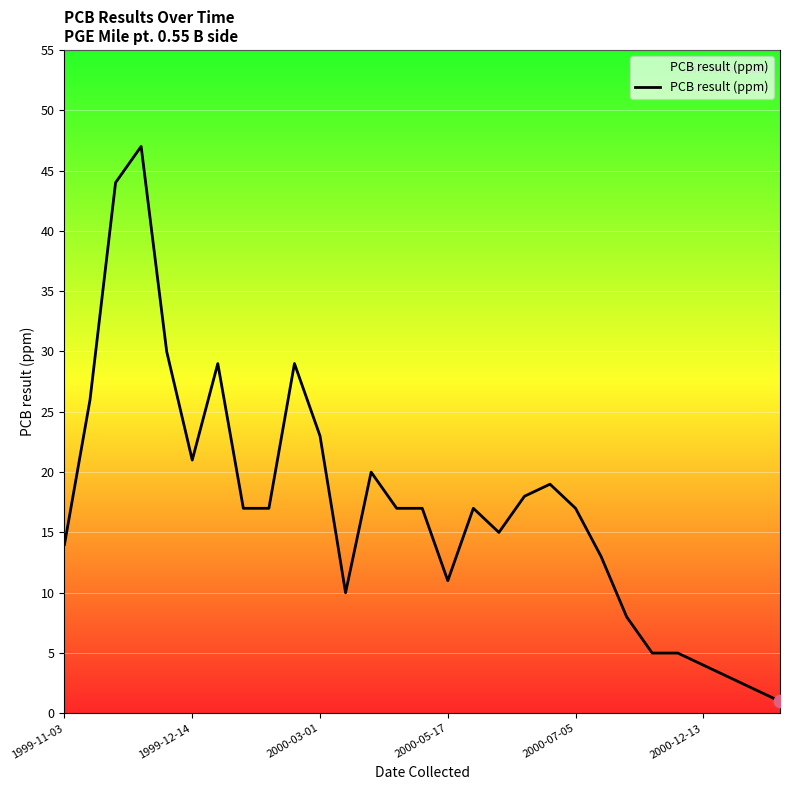

What is the maximum value shown in the chart?

47